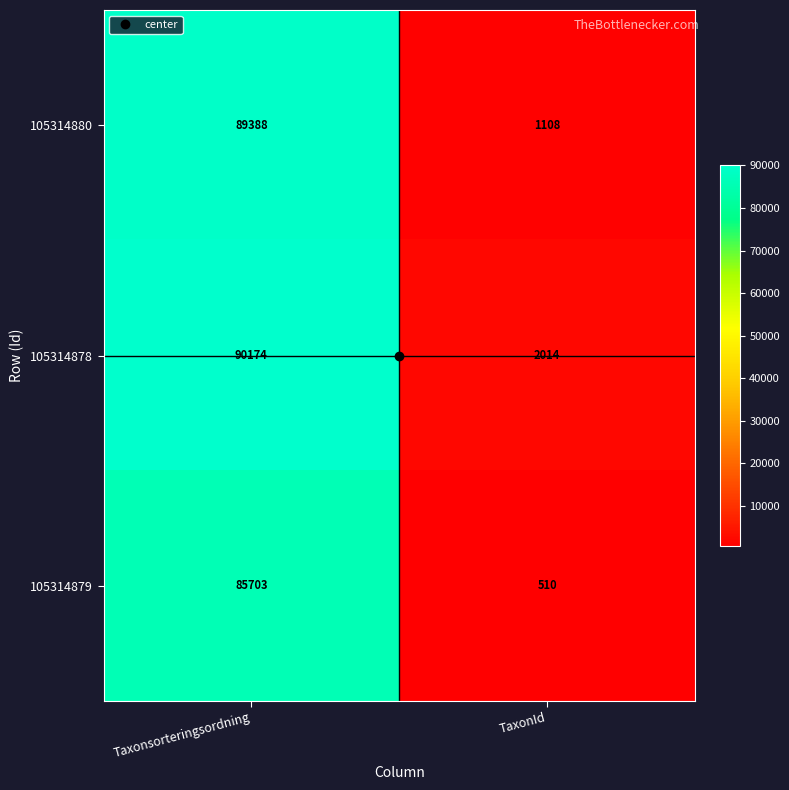

What is the average value of the 105314878 series?

46094